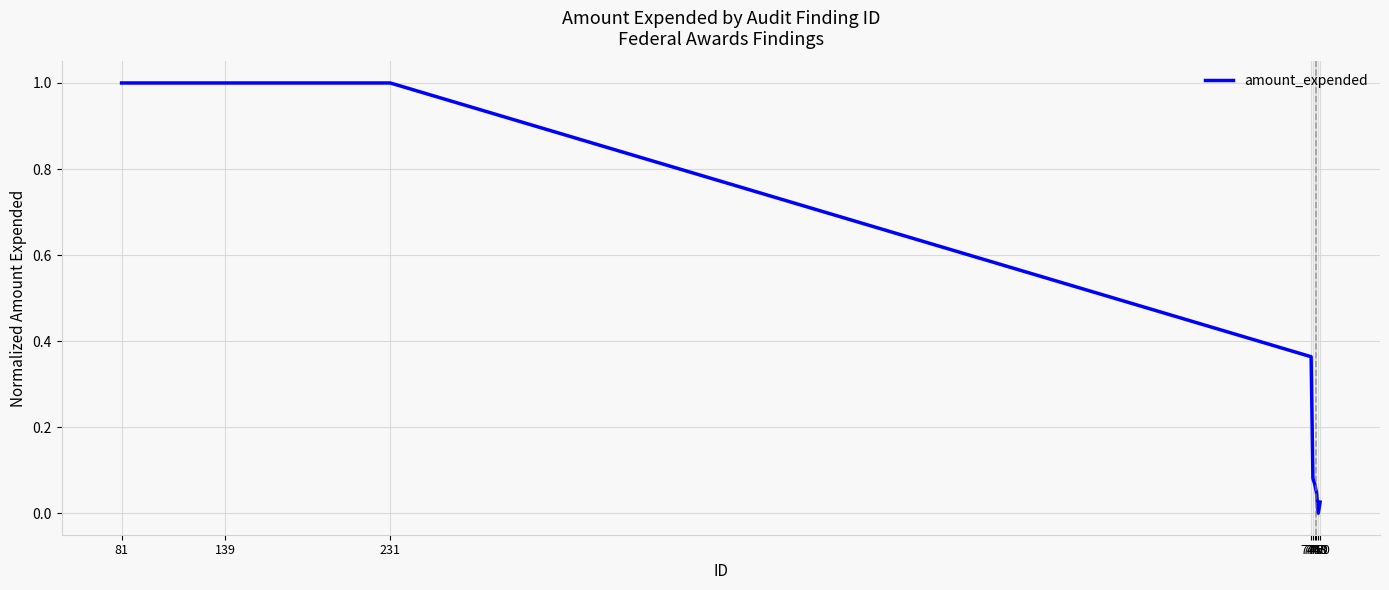

What is the greatest value displayed?

1.0